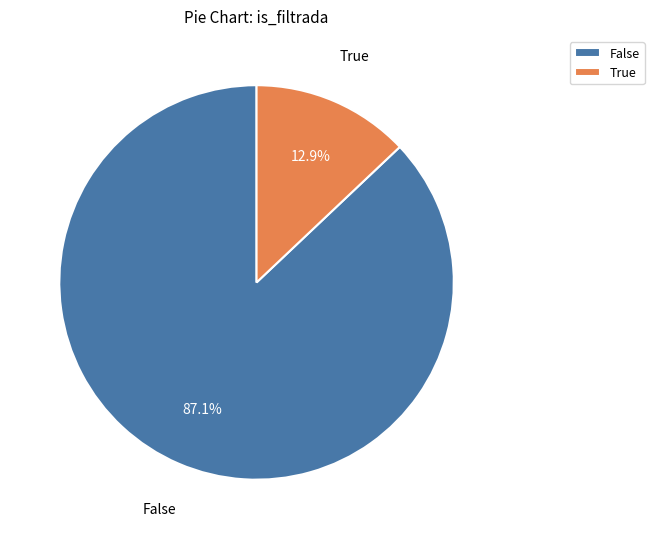

To the nearest percent, what is the difference between the True and False slice percentages?

74%